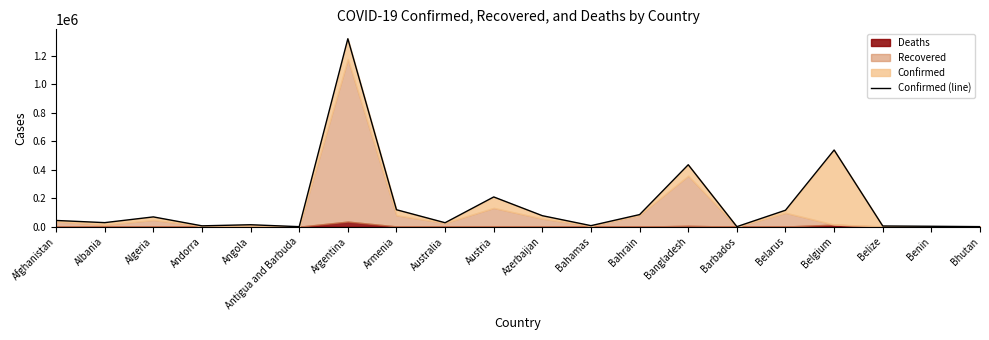

List the labels in order of value, smallest first.

Antigua and Barbuda, Barbados, Bhutan, Benin, Belize, Andorra, Bahamas, Angola, Australia, Albania, Afghanistan, Algeria, Azerbaijan, Bahrain, Belarus, Armenia, Austria, Bangladesh, Belgium, Argentina